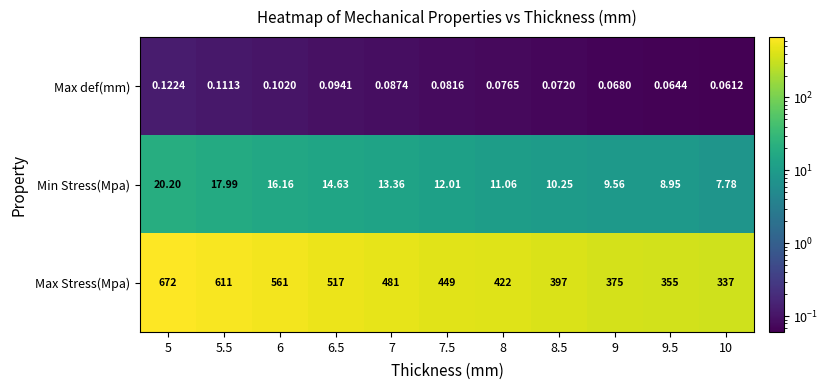

Which series has the largest total across all categories?

Max Stress(Mpa)